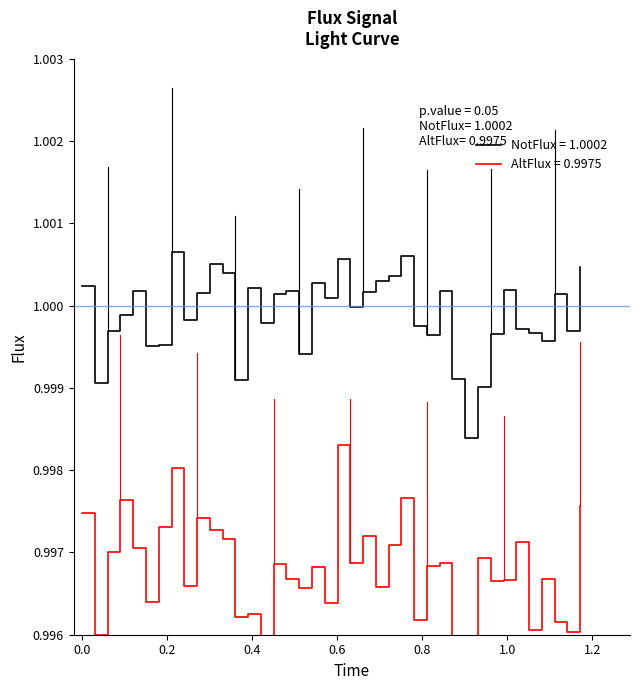

True or false: the data has more than 1 interior local peaks.

True